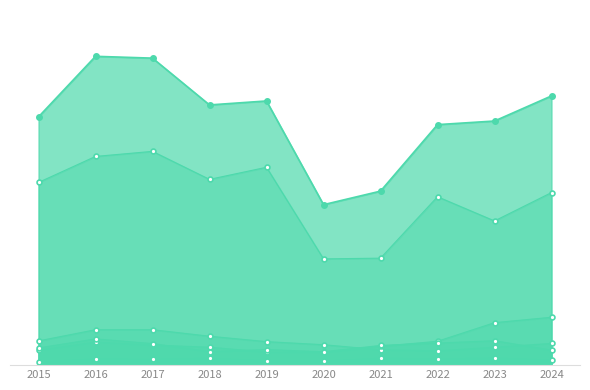

Which category has the highest value across all series?

2016